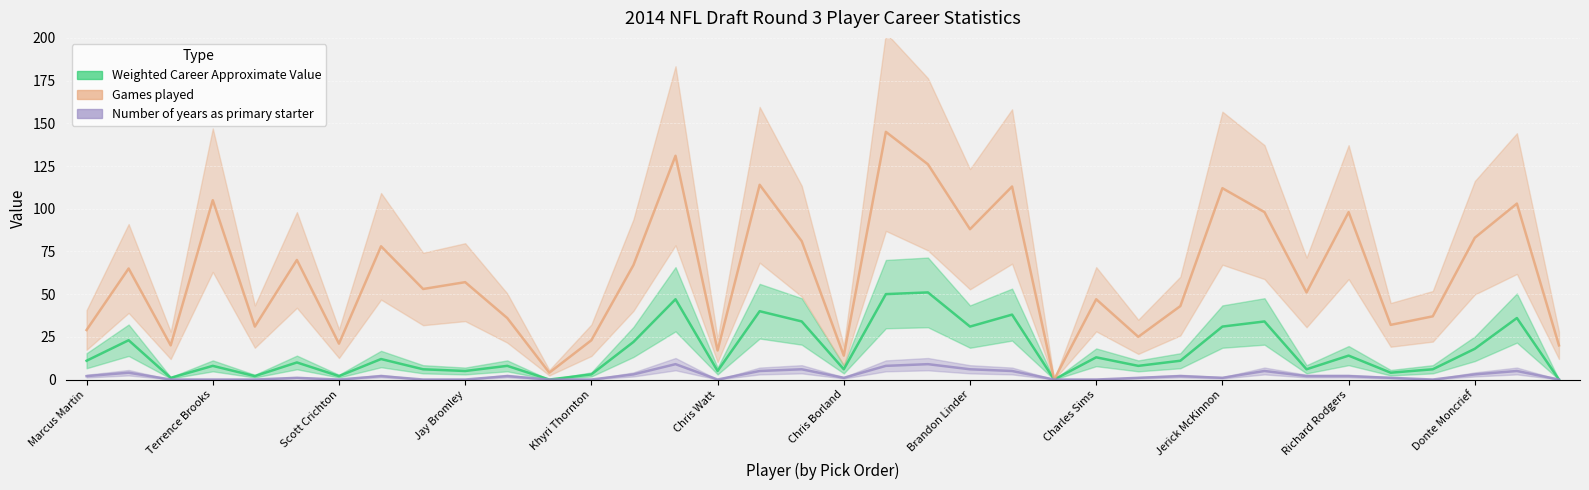

What is the difference between the Number of years as primary starter values at Crockett Gillmore and Brandon Linder?

5